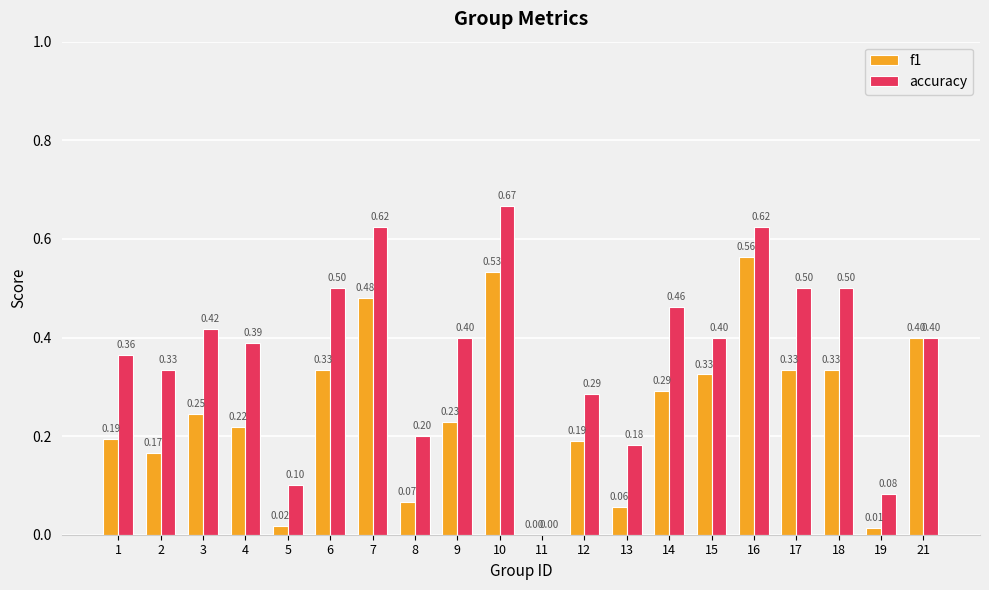

Which series changed the most between 6 and 21?

accuracy